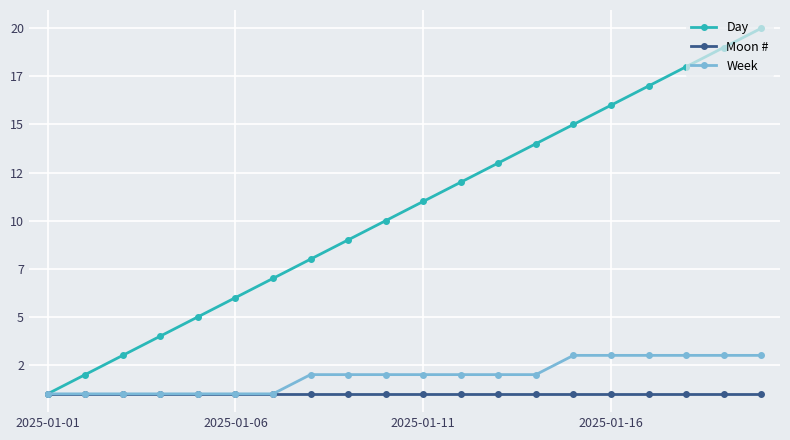

What are all the series names shown in the legend?

Day, Moon #, Week